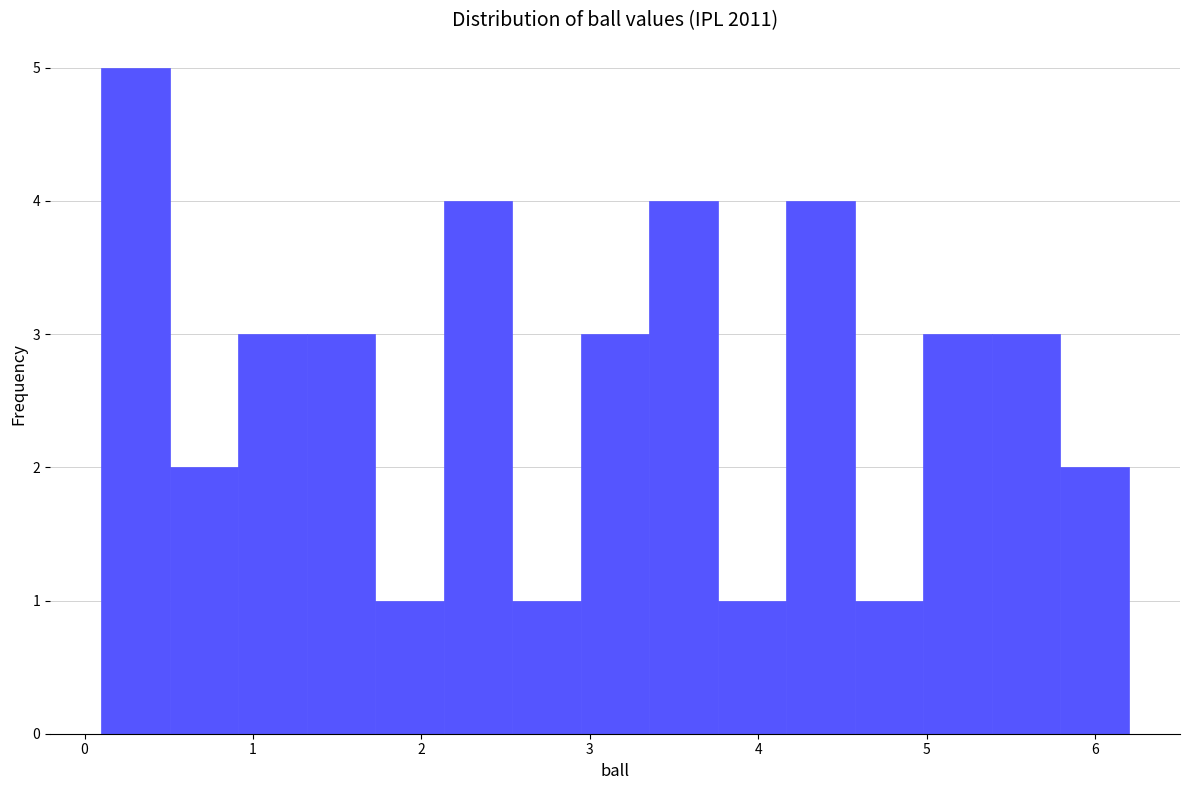

Which range on the x-axis has the tallest bar?

0.1 to 0.5